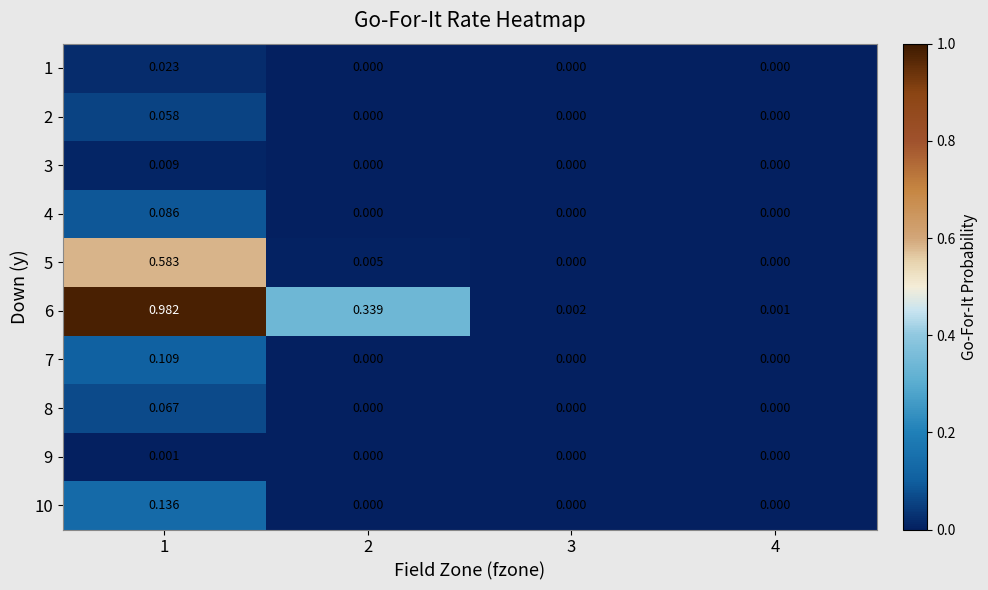

Is the value of 8 at 1 greater than the value of 9 at 2?

Yes